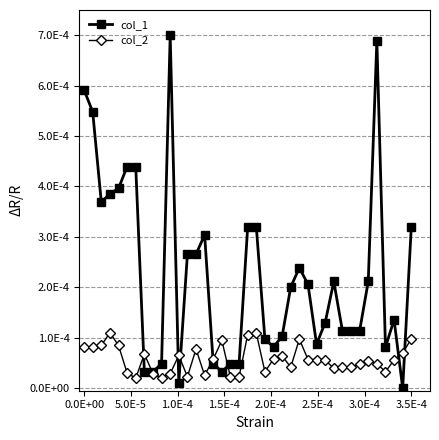

In col_2, how many points are lower than both neighbors (excluding endpoints)?

9